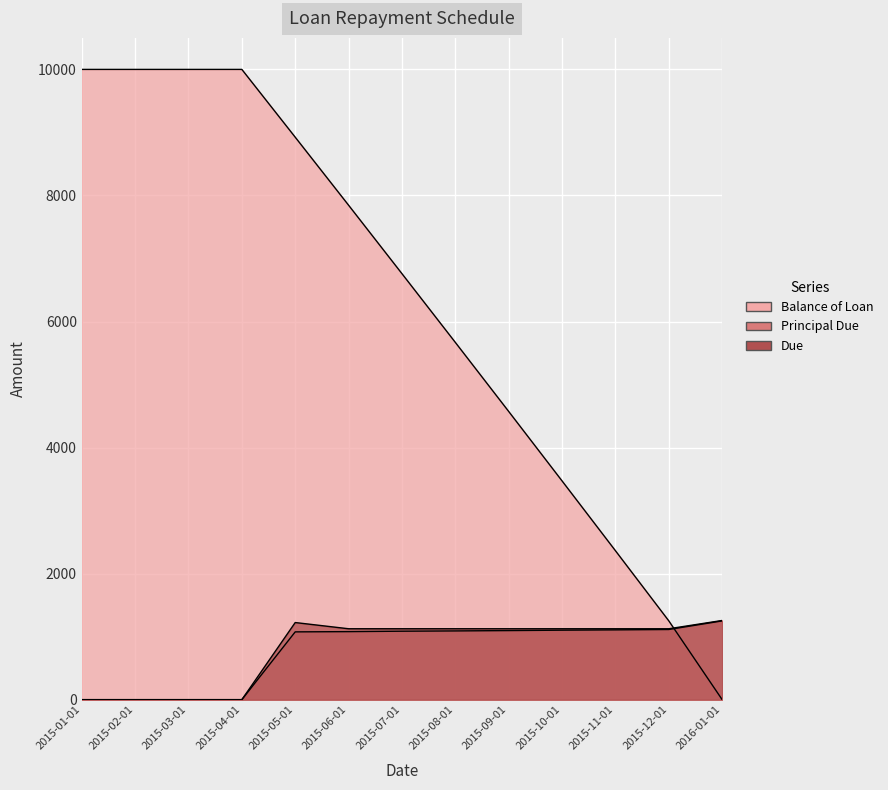

The value of Principal Due at 2015-10-01 is 1102.3. True or false?

True